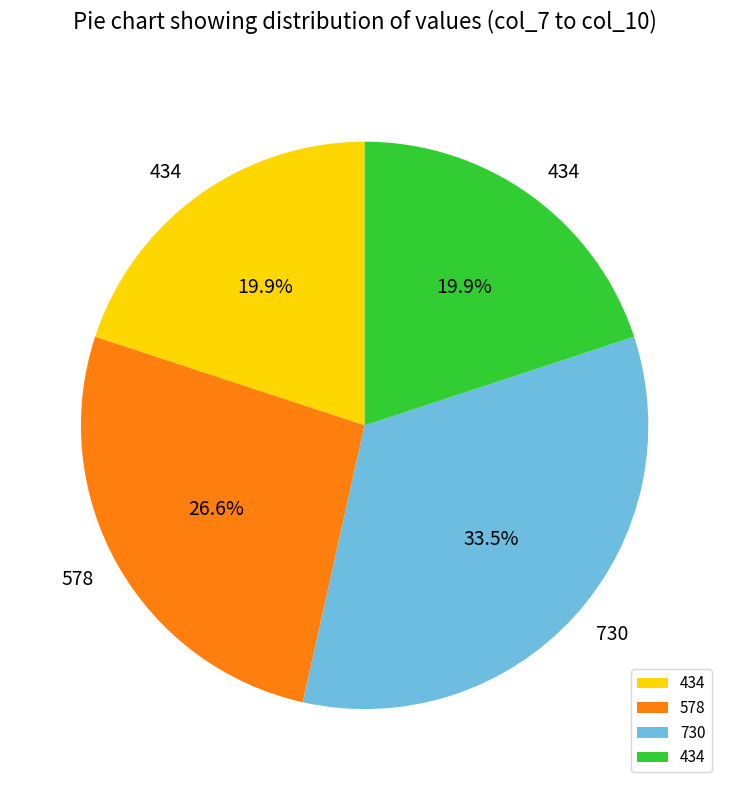

Is there a majority slice in this chart?

No